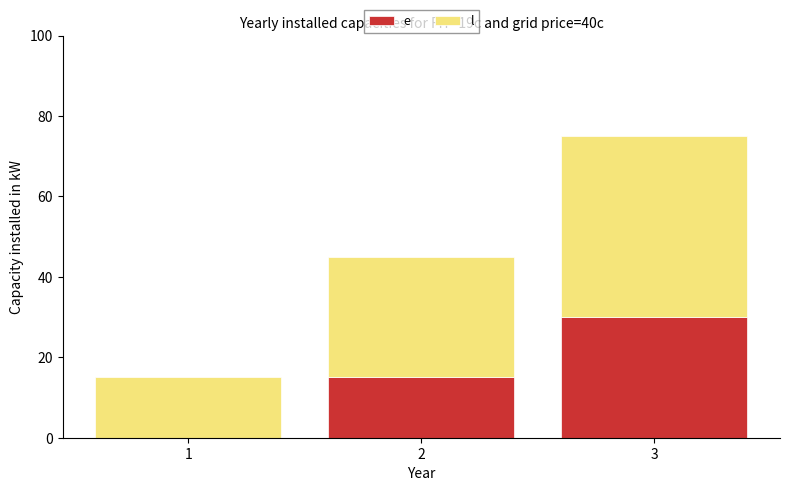

What is the total value across all series at 1?

15